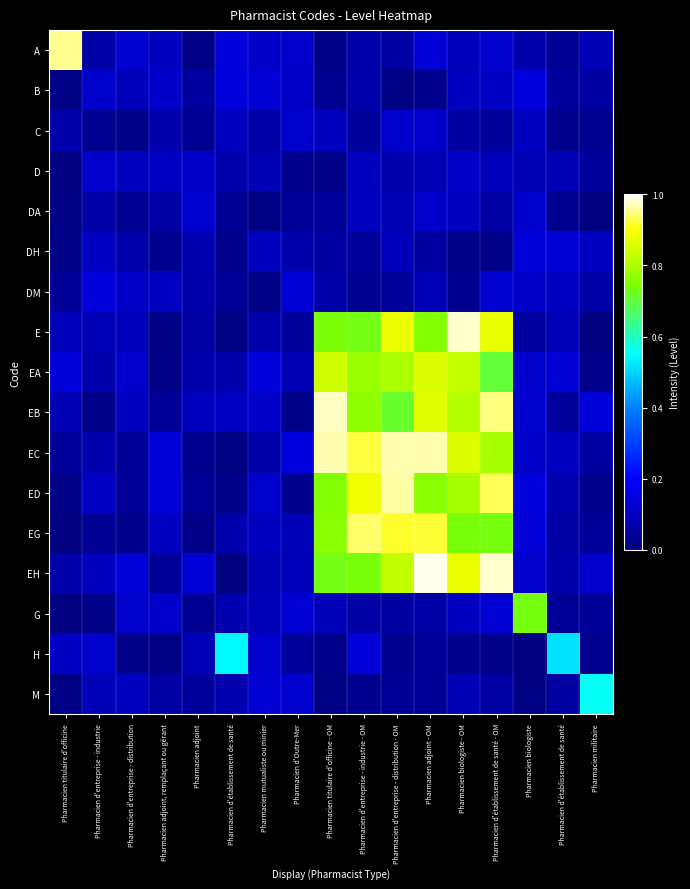

Reading left to right, extract all data points from this chart.

A: Pharmacien titulaire d'officine=1.0	Pharmacien d'entreprise - industrie=0.1	Pharmacien d'entreprise - distribution=0.1	Pharmacien adjoint, remplaçant ou gérant=0.1	Pharmacien adjoint=0.0	Pharmacien d'établissement de santé=0.1	Pharmacien mutualiste ou minier=0.1	Pharmacien d'Outre-Mer=0.1	Pharmacien titulaire d'officine - OM=0.0	Pharmacien d'entreprise - industrie - OM=0.1	Pharmacien d'entreprise - distribution - OM=0.1	Pharmacien adjoint - OM=0.1	Pharmacien biologiste - OM=0.1	Pharmacien d'établissement de santé - OM=0.1	Pharmacien biologiste=0.1	Pharmacien d'établissement de santé=0.0	Pharmacien militaire=0.1
B: Pharmacien titulaire d'officine=0.0	Pharmacien d'entreprise - industrie=0.1	Pharmacien d'entreprise - distribution=0.1	Pharmacien adjoint, remplaçant ou gérant=0.1	Pharmacien adjoint=0.1	Pharmacien d'établissement de santé=0.1	Pharmacien mutualiste ou minier=0.1	Pharmacien d'Outre-Mer=0.1	Pharmacien titulaire d'officine - OM=0.0	Pharmacien d'entreprise - industrie - OM=0.1	Pharmacien d'entreprise - distribution - OM=0.0	Pharmacien adjoint - OM=0.0	Pharmacien biologiste - OM=0.1	Pharmacien d'établissement de santé - OM=0.1	Pharmacien biologiste=0.1	Pharmacien d'établissement de santé=0.0	Pharmacien militaire=0.1
C: Pharmacien titulaire d'officine=0.1	Pharmacien d'entreprise - industrie=0.0	Pharmacien d'entreprise - distribution=0.0	Pharmacien adjoint, remplaçant ou gérant=0.1	Pharmacien adjoint=0.0	Pharmacien d'établissement de santé=0.1	Pharmacien mutualiste ou minier=0.1	Pharmacien d'Outre-Mer=0.1	Pharmacien titulaire d'officine - OM=0.1	Pharmacien d'entreprise - industrie - OM=0.0	Pharmacien d'entreprise - distribution - OM=0.1	Pharmacien adjoint - OM=0.1	Pharmacien biologiste - OM=0.1	Pharmacien d'établissement de santé - OM=0.0	Pharmacien biologiste=0.1	Pharmacien d'établissement de santé=0.0	Pharmacien militaire=0.0
D: Pharmacien titulaire d'officine=0.0	Pharmacien d'entreprise - industrie=0.1	Pharmacien d'entreprise - distribution=0.1	Pharmacien adjoint, remplaçant ou gérant=0.1	Pharmacien adjoint=0.1	Pharmacien d'établissement de santé=0.1	Pharmacien mutualiste ou minier=0.1	Pharmacien d'Outre-Mer=0.0	Pharmacien titulaire d'officine - OM=0.0	Pharmacien d'entreprise - industrie - OM=0.1	Pharmacien d'entreprise - distribution - OM=0.1	Pharmacien adjoint - OM=0.1	Pharmacien biologiste - OM=0.1	Pharmacien d'établissement de santé - OM=0.1	Pharmacien biologiste=0.1	Pharmacien d'établissement de santé=0.1	Pharmacien militaire=0.0
DA: Pharmacien titulaire d'officine=0.0	Pharmacien d'entreprise - industrie=0.1	Pharmacien d'entreprise - distribution=0.0	Pharmacien adjoint, remplaçant ou gérant=0.1	Pharmacien adjoint=0.1	Pharmacien d'établissement de santé=0.0	Pharmacien mutualiste ou minier=0.0	Pharmacien d'Outre-Mer=0.0	Pharmacien titulaire d'officine - OM=0.0	Pharmacien d'entreprise - industrie - OM=0.1	Pharmacien d'entreprise - distribution - OM=0.1	Pharmacien adjoint - OM=0.1	Pharmacien biologiste - OM=0.1	Pharmacien d'établissement de santé - OM=0.1	Pharmacien biologiste=0.1	Pharmacien d'établissement de santé=0.0	Pharmacien militaire=0.0
DH: Pharmacien titulaire d'officine=0.0	Pharmacien d'entreprise - industrie=0.1	Pharmacien d'entreprise - distribution=0.1	Pharmacien adjoint, remplaçant ou gérant=0.0	Pharmacien adjoint=0.1	Pharmacien d'établissement de santé=0.0	Pharmacien mutualiste ou minier=0.1	Pharmacien d'Outre-Mer=0.1	Pharmacien titulaire d'officine - OM=0.1	Pharmacien d'entreprise - industrie - OM=0.0	Pharmacien d'entreprise - distribution - OM=0.1	Pharmacien adjoint - OM=0.1	Pharmacien biologiste - OM=0.0	Pharmacien d'établissement de santé - OM=0.0	Pharmacien biologiste=0.1	Pharmacien d'établissement de santé=0.1	Pharmacien militaire=0.1
DM: Pharmacien titulaire d'officine=0.0	Pharmacien d'entreprise - industrie=0.1	Pharmacien d'entreprise - distribution=0.1	Pharmacien adjoint, remplaçant ou gérant=0.1	Pharmacien adjoint=0.1	Pharmacien d'établissement de santé=0.0	Pharmacien mutualiste ou minier=0.0	Pharmacien d'Outre-Mer=0.1	Pharmacien titulaire d'officine - OM=0.1	Pharmacien d'entreprise - industrie - OM=0.0	Pharmacien d'entreprise - distribution - OM=0.0	Pharmacien adjoint - OM=0.1	Pharmacien biologiste - OM=0.0	Pharmacien d'établissement de santé - OM=0.1	Pharmacien biologiste=0.1	Pharmacien d'établissement de santé=0.1	Pharmacien militaire=0.1
E: Pharmacien titulaire d'officine=0.1	Pharmacien d'entreprise - industrie=0.1	Pharmacien d'entreprise - distribution=0.1	Pharmacien adjoint, remplaçant ou gérant=0.0	Pharmacien adjoint=0.1	Pharmacien d'établissement de santé=0.0	Pharmacien mutualiste ou minier=0.1	Pharmacien d'Outre-Mer=0.0	Pharmacien titulaire d'officine - OM=0.7	Pharmacien d'entreprise - industrie - OM=0.7	Pharmacien d'entreprise - distribution - OM=0.9	Pharmacien adjoint - OM=0.8	Pharmacien biologiste - OM=1.0	Pharmacien d'établissement de santé - OM=0.9	Pharmacien biologiste=0.1	Pharmacien d'établissement de santé=0.1	Pharmacien militaire=0.0
EA: Pharmacien titulaire d'officine=0.1	Pharmacien d'entreprise - industrie=0.1	Pharmacien d'entreprise - distribution=0.1	Pharmacien adjoint, remplaçant ou gérant=0.0	Pharmacien adjoint=0.1	Pharmacien d'établissement de santé=0.1	Pharmacien mutualiste ou minier=0.1	Pharmacien d'Outre-Mer=0.1	Pharmacien titulaire d'officine - OM=0.8	Pharmacien d'entreprise - industrie - OM=0.8	Pharmacien d'entreprise - distribution - OM=0.8	Pharmacien adjoint - OM=0.9	Pharmacien biologiste - OM=0.8	Pharmacien d'établissement de santé - OM=0.7	Pharmacien biologiste=0.1	Pharmacien d'établissement de santé=0.1	Pharmacien militaire=0.0
EB: Pharmacien titulaire d'officine=0.1	Pharmacien d'entreprise - industrie=0.0	Pharmacien d'entreprise - distribution=0.1	Pharmacien adjoint, remplaçant ou gérant=0.0	Pharmacien adjoint=0.1	Pharmacien d'établissement de santé=0.1	Pharmacien mutualiste ou minier=0.1	Pharmacien d'Outre-Mer=0.0	Pharmacien titulaire d'officine - OM=1.0	Pharmacien d'entreprise - industrie - OM=0.8	Pharmacien d'entreprise - distribution - OM=0.7	Pharmacien adjoint - OM=0.9	Pharmacien biologiste - OM=0.8	Pharmacien d'établissement de santé - OM=0.9	Pharmacien biologiste=0.1	Pharmacien d'établissement de santé=0.0	Pharmacien militaire=0.1
EC: Pharmacien titulaire d'officine=0.0	Pharmacien d'entreprise - industrie=0.1	Pharmacien d'entreprise - distribution=0.0	Pharmacien adjoint, remplaçant ou gérant=0.1	Pharmacien adjoint=0.0	Pharmacien d'établissement de santé=0.0	Pharmacien mutualiste ou minier=0.1	Pharmacien d'Outre-Mer=0.1	Pharmacien titulaire d'officine - OM=1.0	Pharmacien d'entreprise - industrie - OM=0.9	Pharmacien d'entreprise - distribution - OM=1.0	Pharmacien adjoint - OM=1.0	Pharmacien biologiste - OM=0.9	Pharmacien d'établissement de santé - OM=0.8	Pharmacien biologiste=0.1	Pharmacien d'établissement de santé=0.1	Pharmacien militaire=0.1
ED: Pharmacien titulaire d'officine=0.0	Pharmacien d'entreprise - industrie=0.1	Pharmacien d'entreprise - distribution=0.0	Pharmacien adjoint, remplaçant ou gérant=0.1	Pharmacien adjoint=0.0	Pharmacien d'établissement de santé=0.0	Pharmacien mutualiste ou minier=0.1	Pharmacien d'Outre-Mer=0.0	Pharmacien titulaire d'officine - OM=0.8	Pharmacien d'entreprise - industrie - OM=0.9	Pharmacien d'entreprise - distribution - OM=1.0	Pharmacien adjoint - OM=0.8	Pharmacien biologiste - OM=0.8	Pharmacien d'établissement de santé - OM=0.9	Pharmacien biologiste=0.1	Pharmacien d'établissement de santé=0.1	Pharmacien militaire=0.0
EG: Pharmacien titulaire d'officine=0.0	Pharmacien d'entreprise - industrie=0.0	Pharmacien d'entreprise - distribution=0.0	Pharmacien adjoint, remplaçant ou gérant=0.1	Pharmacien adjoint=0.0	Pharmacien d'établissement de santé=0.1	Pharmacien mutualiste ou minier=0.1	Pharmacien d'Outre-Mer=0.1	Pharmacien titulaire d'officine - OM=0.8	Pharmacien d'entreprise - industrie - OM=0.9	Pharmacien d'entreprise - distribution - OM=0.9	Pharmacien adjoint - OM=0.9	Pharmacien biologiste - OM=0.7	Pharmacien d'établissement de santé - OM=0.7	Pharmacien biologiste=0.1	Pharmacien d'établissement de santé=0.1	Pharmacien militaire=0.0
EH: Pharmacien titulaire d'officine=0.1	Pharmacien d'entreprise - industrie=0.1	Pharmacien d'entreprise - distribution=0.1	Pharmacien adjoint, remplaçant ou gérant=0.0	Pharmacien adjoint=0.1	Pharmacien d'établissement de santé=0.0	Pharmacien mutualiste ou minier=0.1	Pharmacien d'Outre-Mer=0.1	Pharmacien titulaire d'officine - OM=0.7	Pharmacien d'entreprise - industrie - OM=0.7	Pharmacien d'entreprise - distribution - OM=0.8	Pharmacien adjoint - OM=1.0	Pharmacien biologiste - OM=0.9	Pharmacien d'établissement de santé - OM=1.0	Pharmacien biologiste=0.1	Pharmacien d'établissement de santé=0.1	Pharmacien militaire=0.1
G: Pharmacien titulaire d'officine=0.0	Pharmacien d'entreprise - industrie=0.0	Pharmacien d'entreprise - distribution=0.1	Pharmacien adjoint, remplaçant ou gérant=0.1	Pharmacien adjoint=0.0	Pharmacien d'établissement de santé=0.1	Pharmacien mutualiste ou minier=0.1	Pharmacien d'Outre-Mer=0.1	Pharmacien titulaire d'officine - OM=0.1	Pharmacien d'entreprise - industrie - OM=0.1	Pharmacien d'entreprise - distribution - OM=0.1	Pharmacien adjoint - OM=0.1	Pharmacien biologiste - OM=0.1	Pharmacien d'établissement de santé - OM=0.1	Pharmacien biologiste=0.7	Pharmacien d'établissement de santé=0.0	Pharmacien militaire=0.0
H: Pharmacien titulaire d'officine=0.1	Pharmacien d'entreprise - industrie=0.1	Pharmacien d'entreprise - distribution=0.0	Pharmacien adjoint, remplaçant ou gérant=0.0	Pharmacien adjoint=0.1	Pharmacien d'établissement de santé=0.5	Pharmacien mutualiste ou minier=0.1	Pharmacien d'Outre-Mer=0.0	Pharmacien titulaire d'officine - OM=0.0	Pharmacien d'entreprise - industrie - OM=0.1	Pharmacien d'entreprise - distribution - OM=0.0	Pharmacien adjoint - OM=0.0	Pharmacien biologiste - OM=0.0	Pharmacien d'établissement de santé - OM=0.0	Pharmacien biologiste=0.0	Pharmacien d'établissement de santé=0.5	Pharmacien militaire=0.0
M: Pharmacien titulaire d'officine=0.0	Pharmacien d'entreprise - industrie=0.1	Pharmacien d'entreprise - distribution=0.1	Pharmacien adjoint, remplaçant ou gérant=0.1	Pharmacien adjoint=0.0	Pharmacien d'établissement de santé=0.1	Pharmacien mutualiste ou minier=0.1	Pharmacien d'Outre-Mer=0.1	Pharmacien titulaire d'officine - OM=0.0	Pharmacien d'entreprise - industrie - OM=0.0	Pharmacien d'entreprise - distribution - OM=0.0	Pharmacien adjoint - OM=0.0	Pharmacien biologiste - OM=0.1	Pharmacien d'établissement de santé - OM=0.1	Pharmacien biologiste=0.0	Pharmacien d'établissement de santé=0.1	Pharmacien militaire=0.6